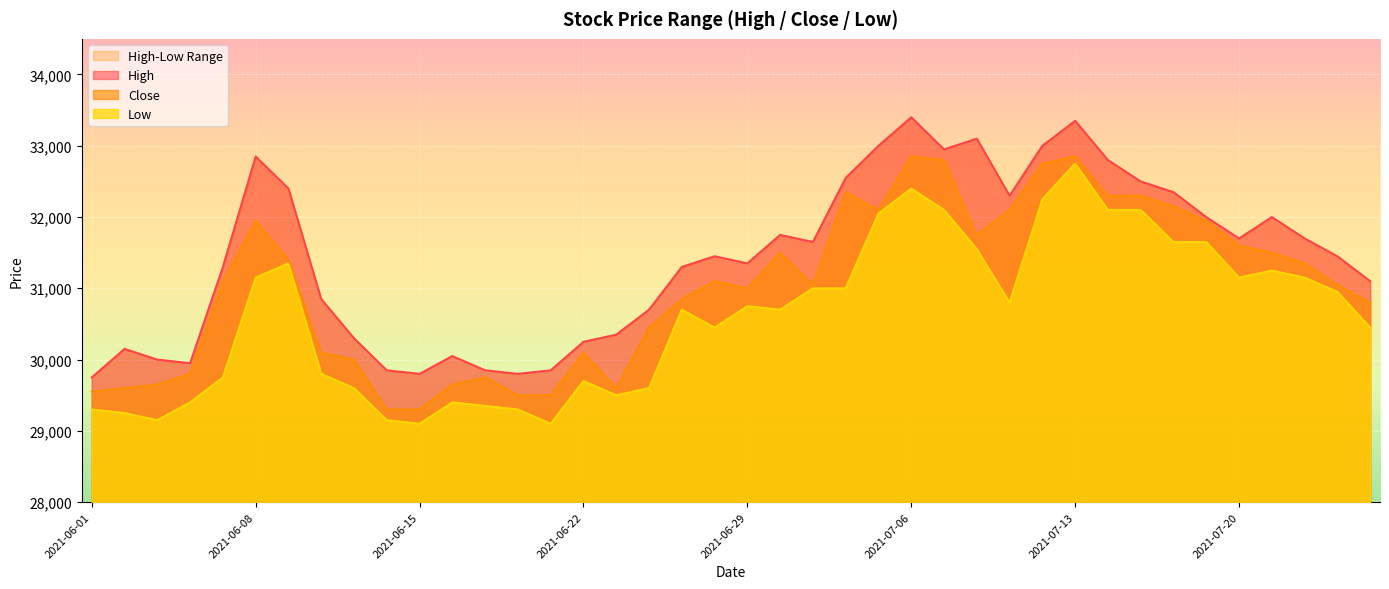

Which label corresponds to the smallest value in the chart?

2021-06-15